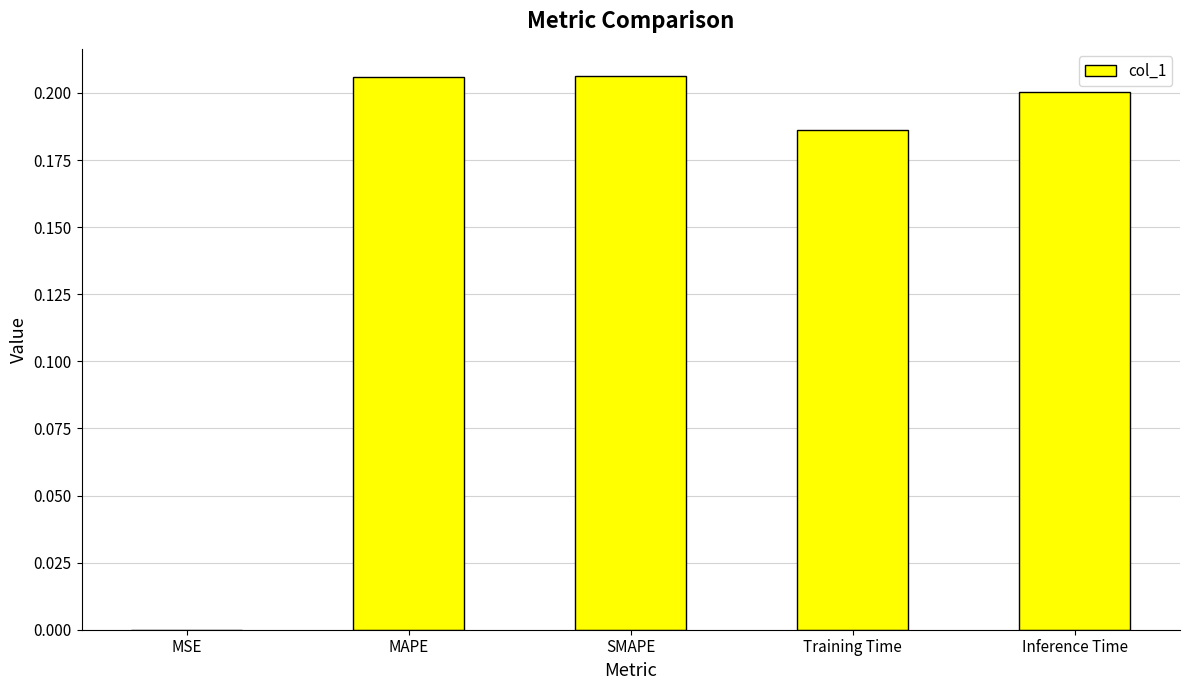

True or false: the data shows 0.4 at MAPE.

False